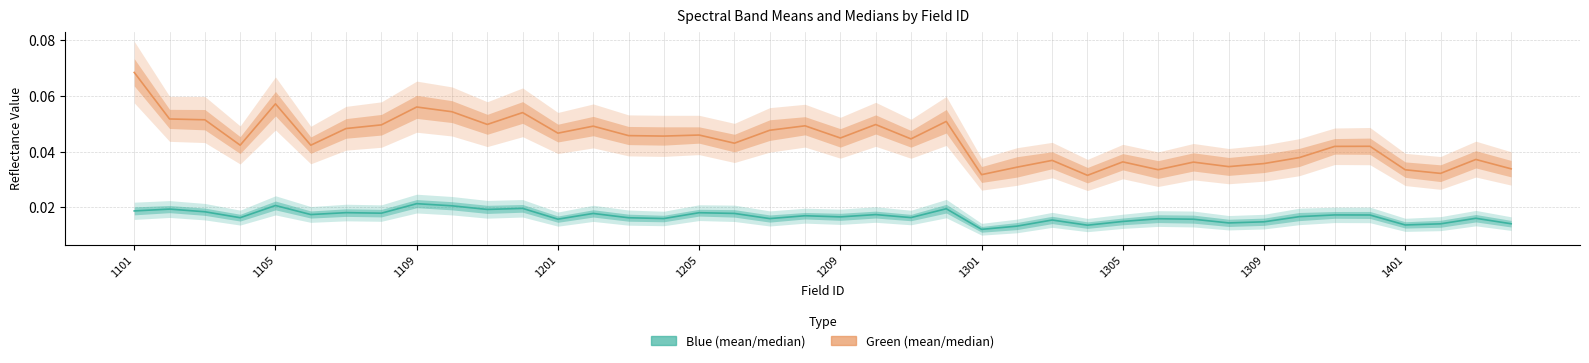

Reading left to right, transcribe all the data shown in this chart.

Blue (mean/median): 0.0	0.0	0.0	0.0	0.0	0.0	0.0	0.0	0.0	0.0	0.0	0.0	0.0	0.0	0.0	0.0	0.0	0.0	0.0	0.0	0.0	0.0	0.0	0.0	0.0	0.0	0.0	0.0	0.0	0.0	0.0	0.0	0.0	0.0	0.0	0.0	0.0	0.0	0.0	0.0
Green (mean/median): 0.1	0.1	0.1	0.0	0.1	0.0	0.0	0.0	0.1	0.1	0.0	0.1	0.0	0.0	0.0	0.0	0.0	0.0	0.0	0.0	0.0	0.0	0.0	0.1	0.0	0.0	0.0	0.0	0.0	0.0	0.0	0.0	0.0	0.0	0.0	0.0	0.0	0.0	0.0	0.0